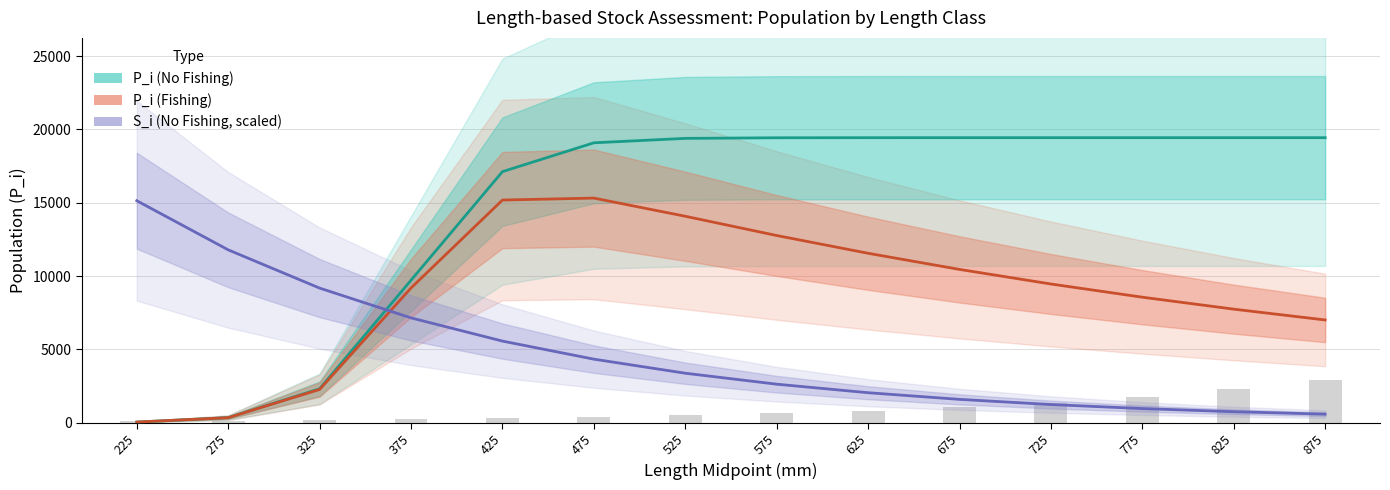

Is it true that S_i (No Fishing, scaled) equals 15541.5 at 325?

False